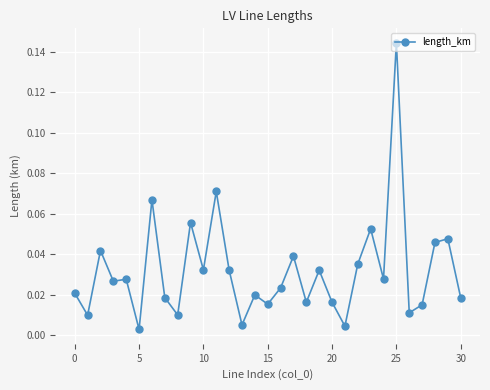

What is the sum of all values?

1.0